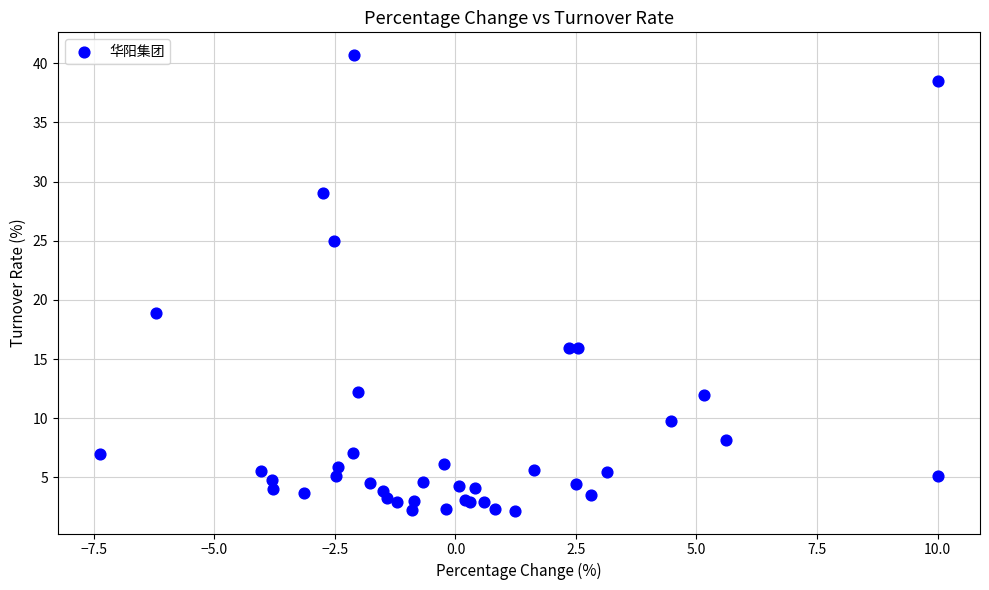

What Y value in the scatter plot is closest to 21?

18.9